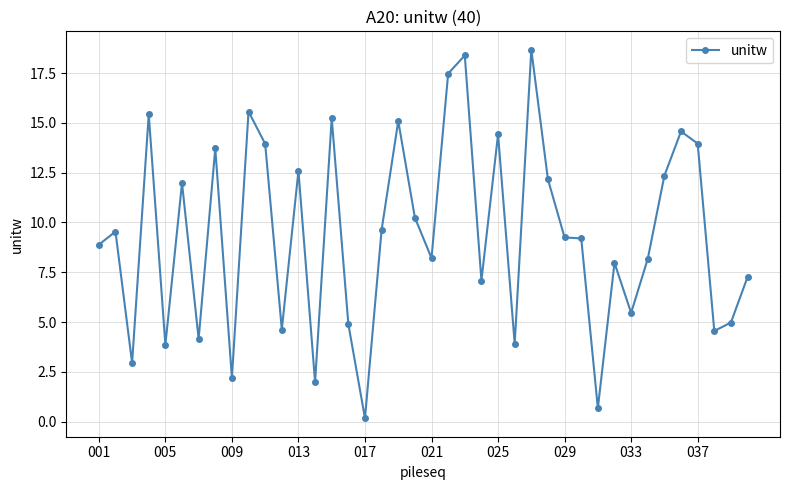

What is the greatest value displayed?

18.7